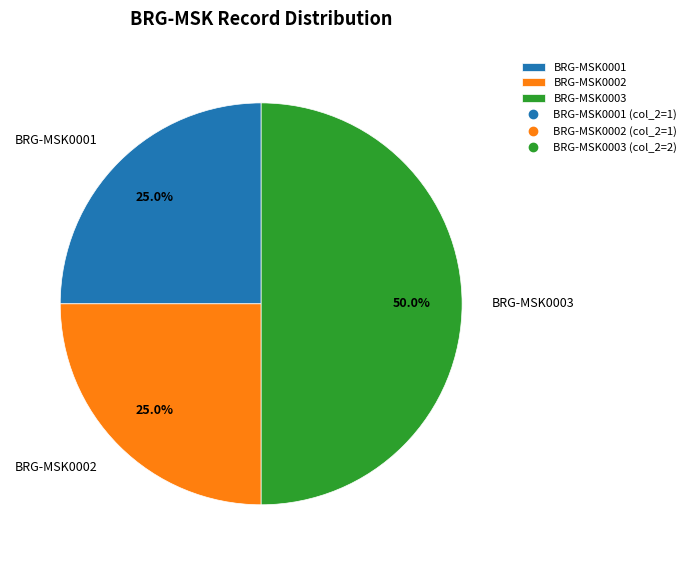

True or false: BRG-MSK0003 accounts for 50% of the total.

True